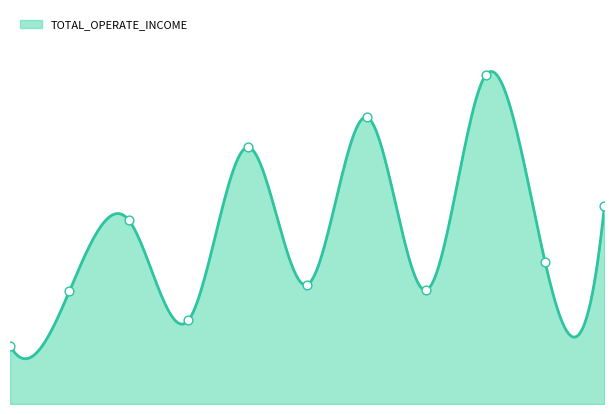

Between 2019Q4 and 2019Q2, which is larger?

2019Q4